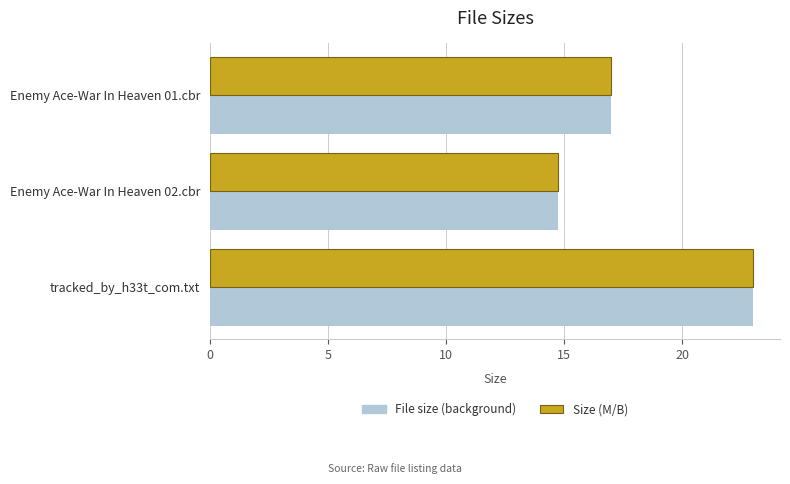

What are all the series names shown in the legend?

File size (background), Size (M/B)